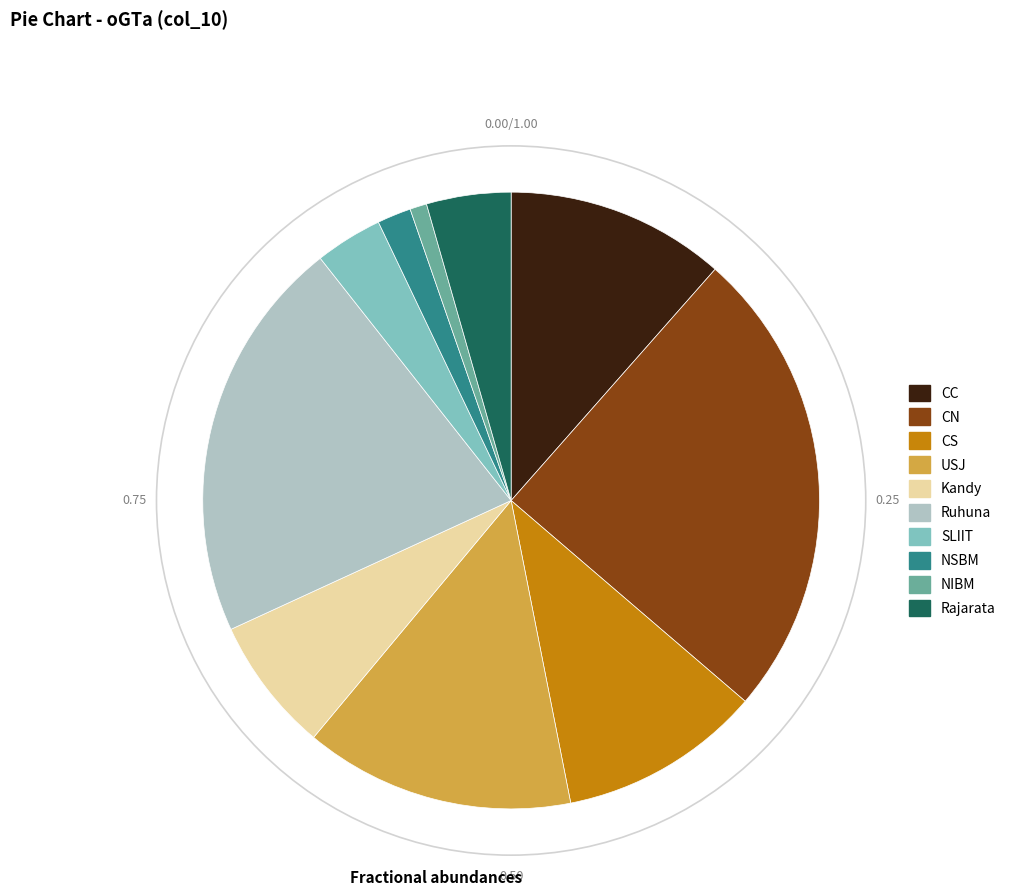

How many slices are in this pie chart?

10